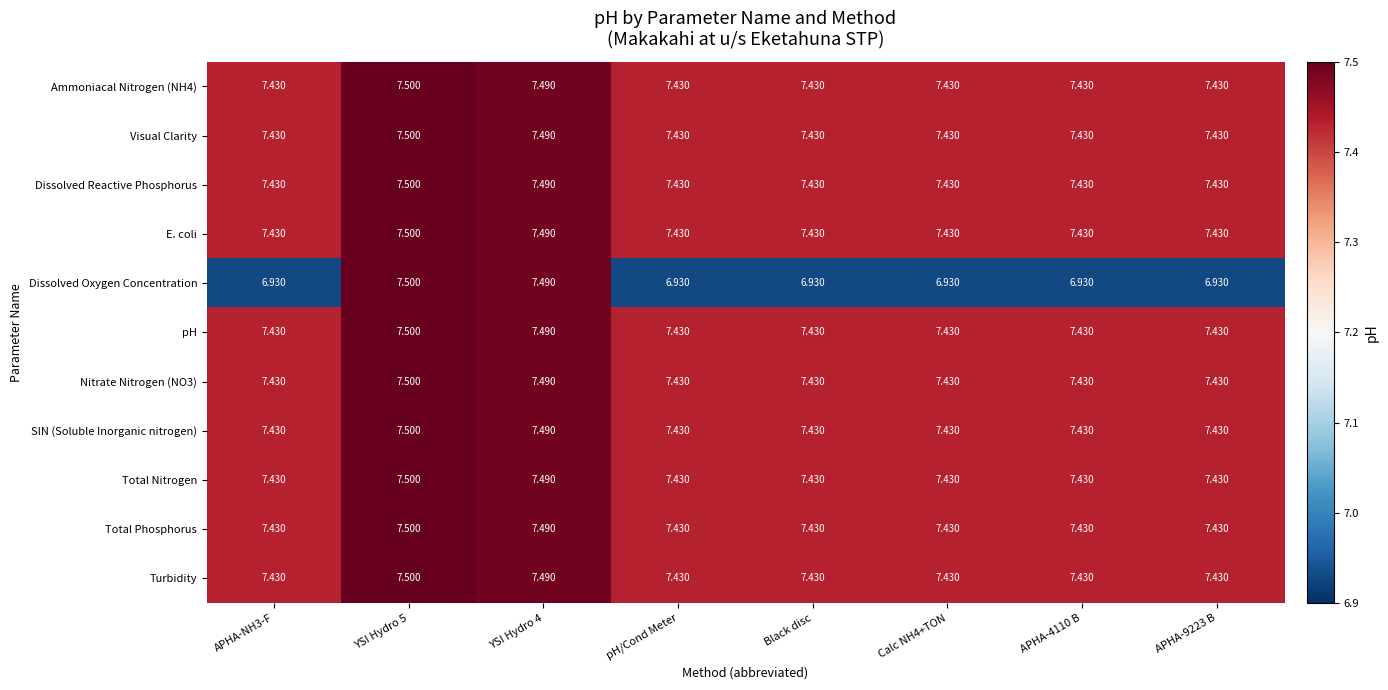

Which series has the largest range (max minus min)?

Dissolved Oxygen Concentration